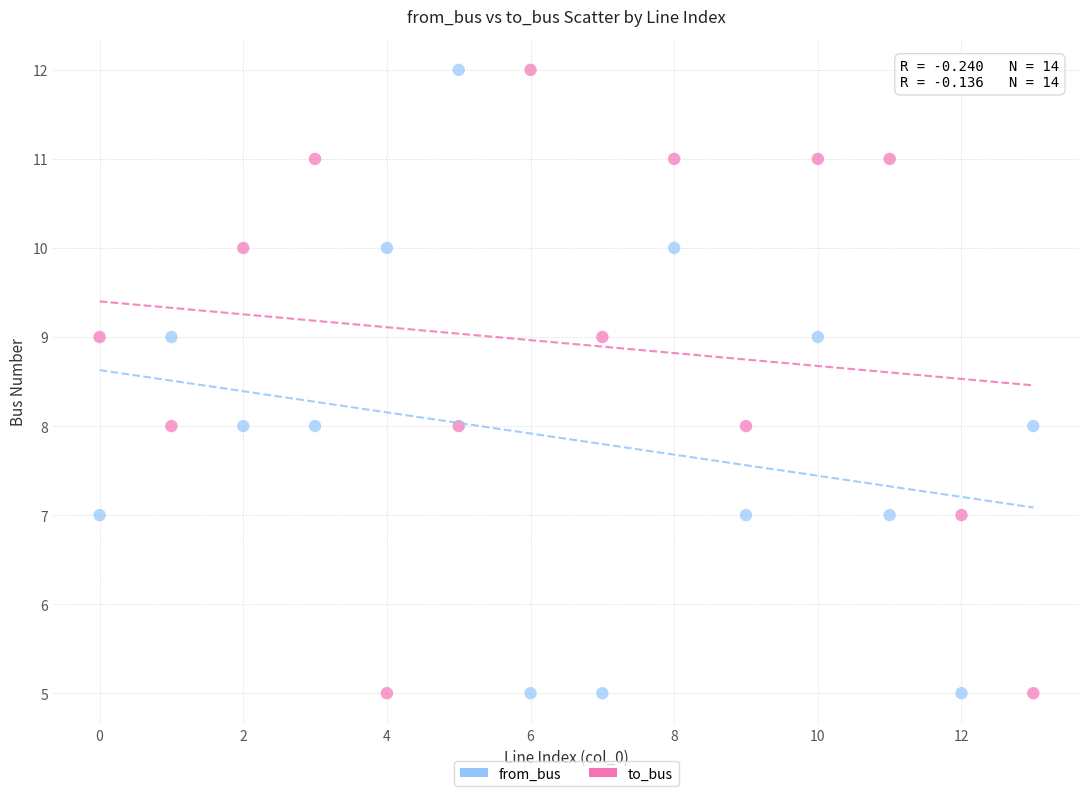

Across all data points, what is the range of Y values (max minus min)?

7